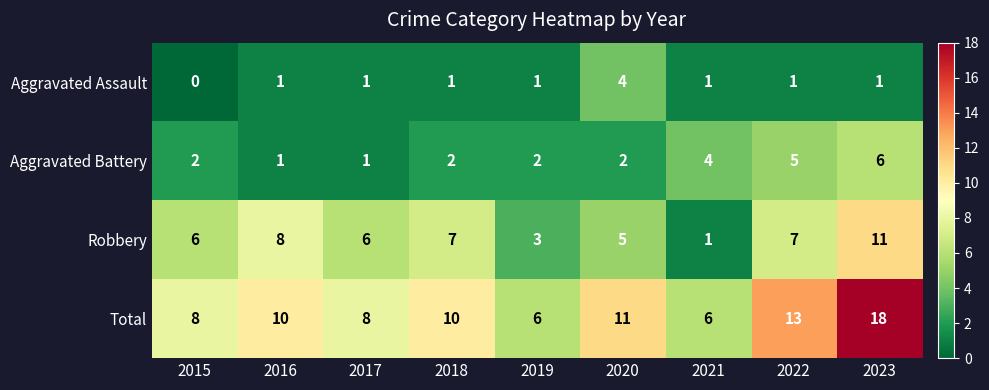

The Robbery series shows 8 at 2016. True or false?

True